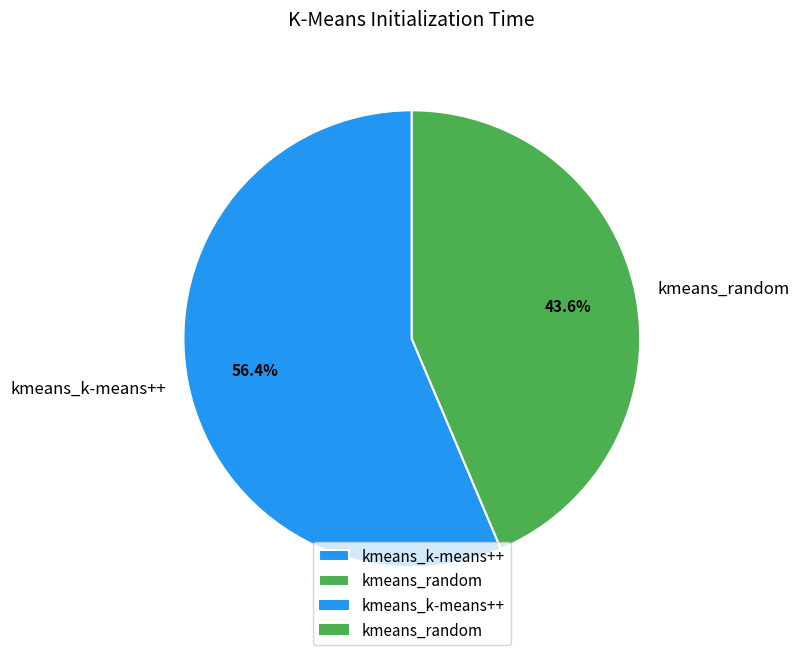

What is the smallest slice in the pie chart?

kmeans_random